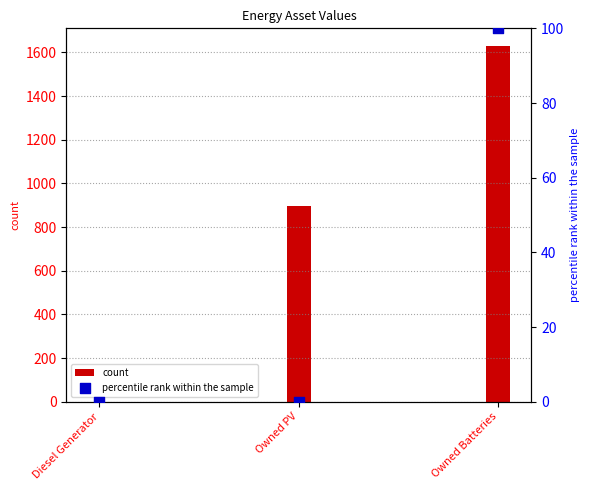

Which series reaches the minimum Y coordinate?

col_1